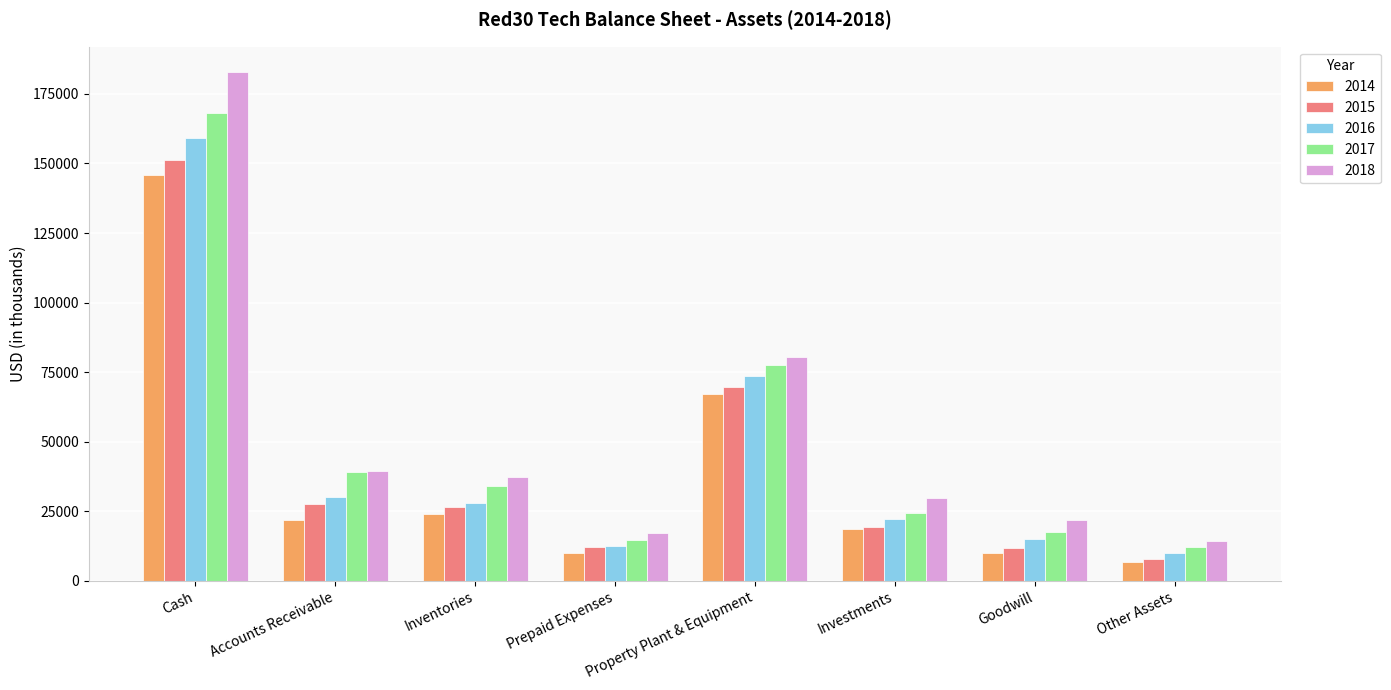

What is the label of the 7th bar from the left?

Goodwill